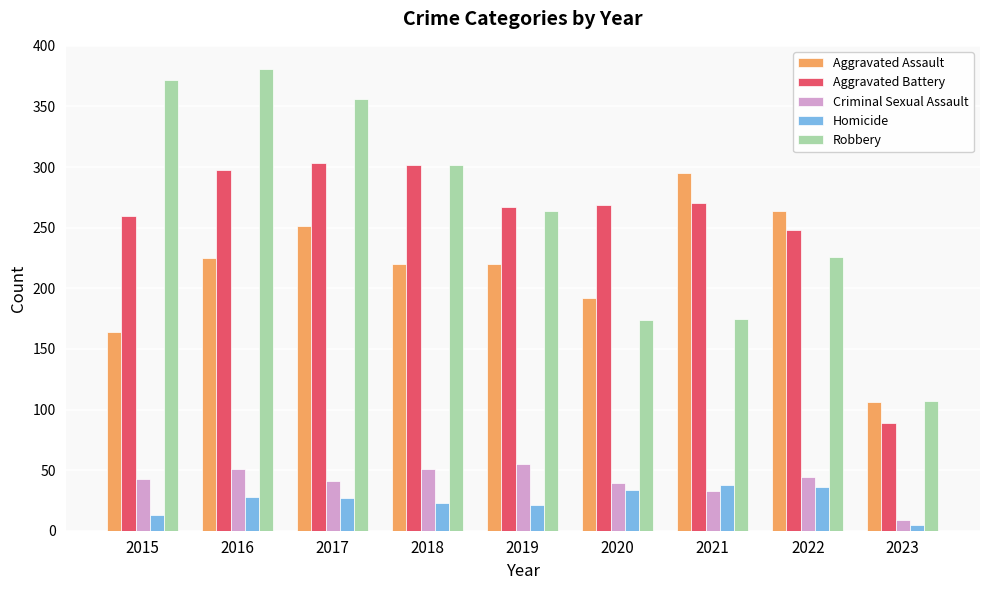

What is the greatest value displayed?

381